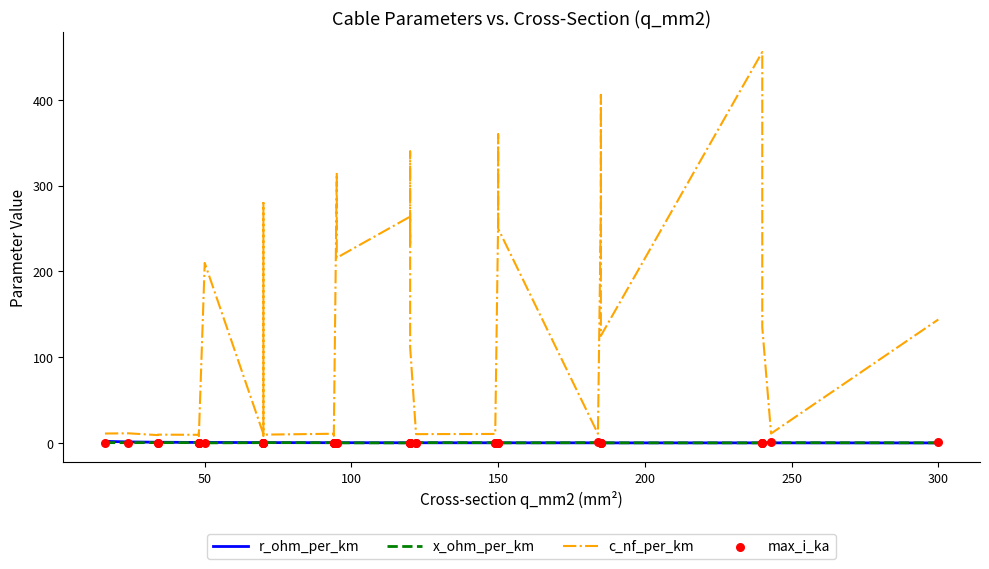

Which series contains the highest Y value?

c_nf_per_km